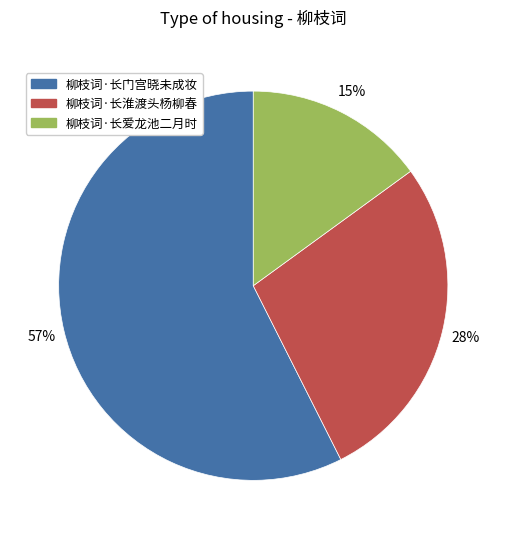

True or false: 柳枝词·长门宫晓未成妆 accounts for 57% of the total.

True